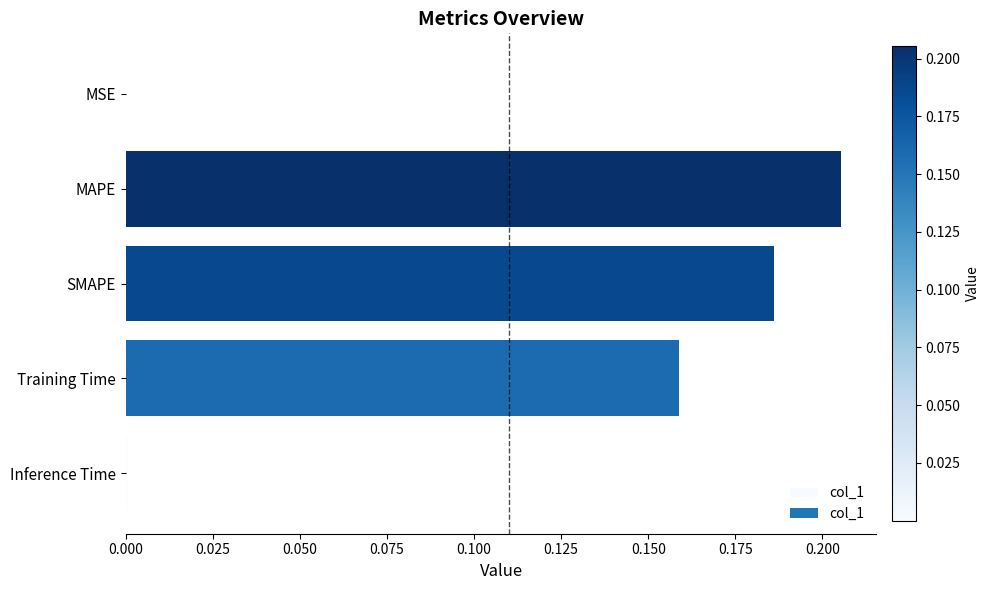

Which category has the highest value across all series?

MAPE